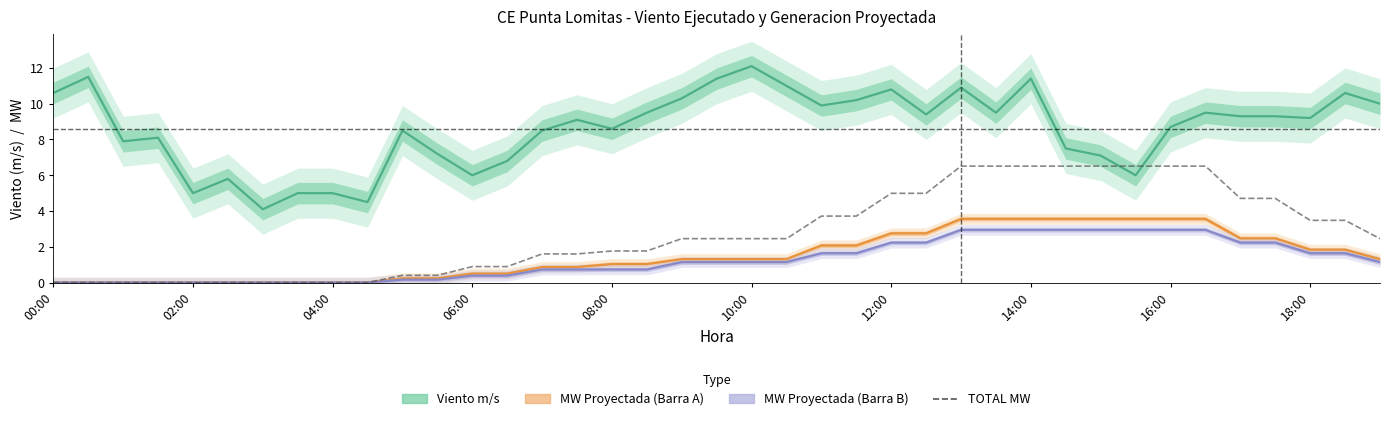

What is the spread (max minus min) of values at 10:00?

11.0